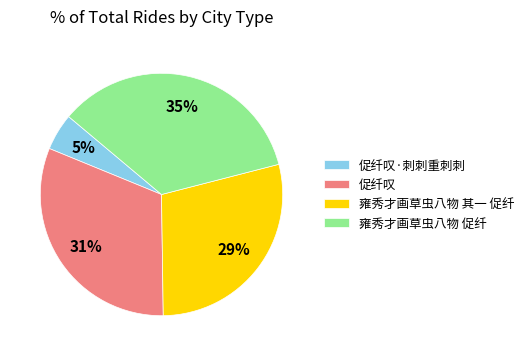

Do 促纤叹 and 雍秀才画草虫八物 其一 促纤 together represent more than half of the pie?

Yes